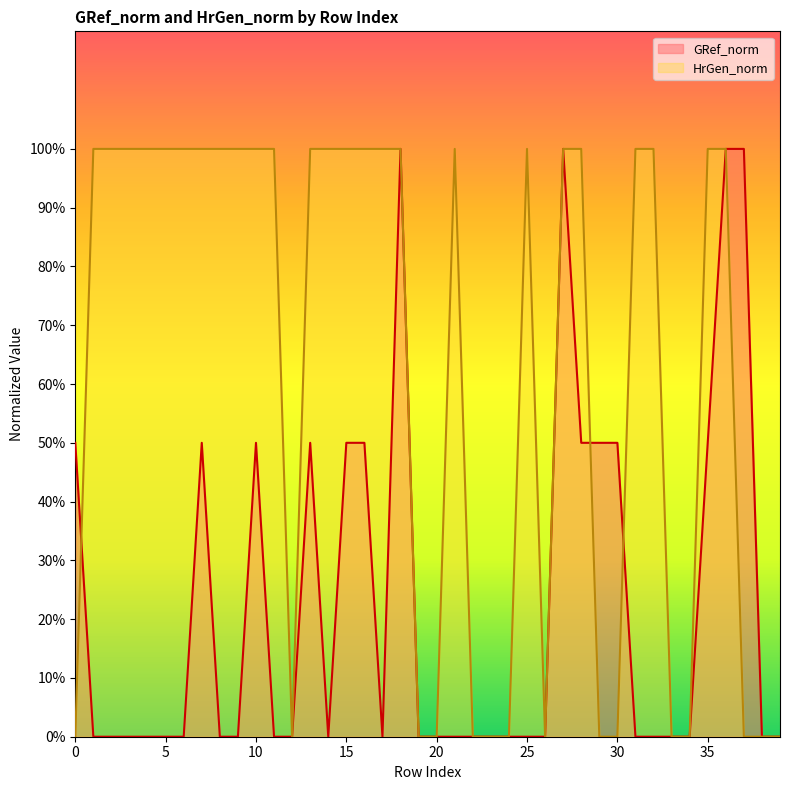

Does the chart display data point markers on the line(s)?

No